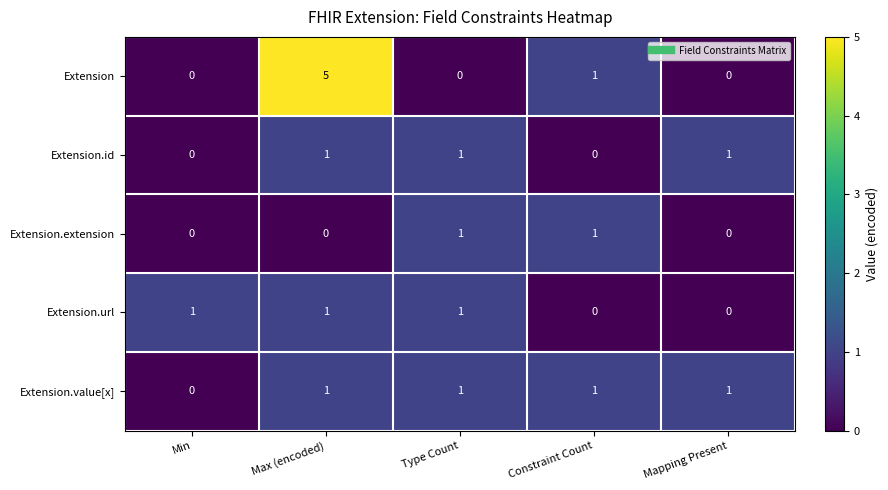

The Extension.url series shows 0 at Constraint Count. True or false?

True